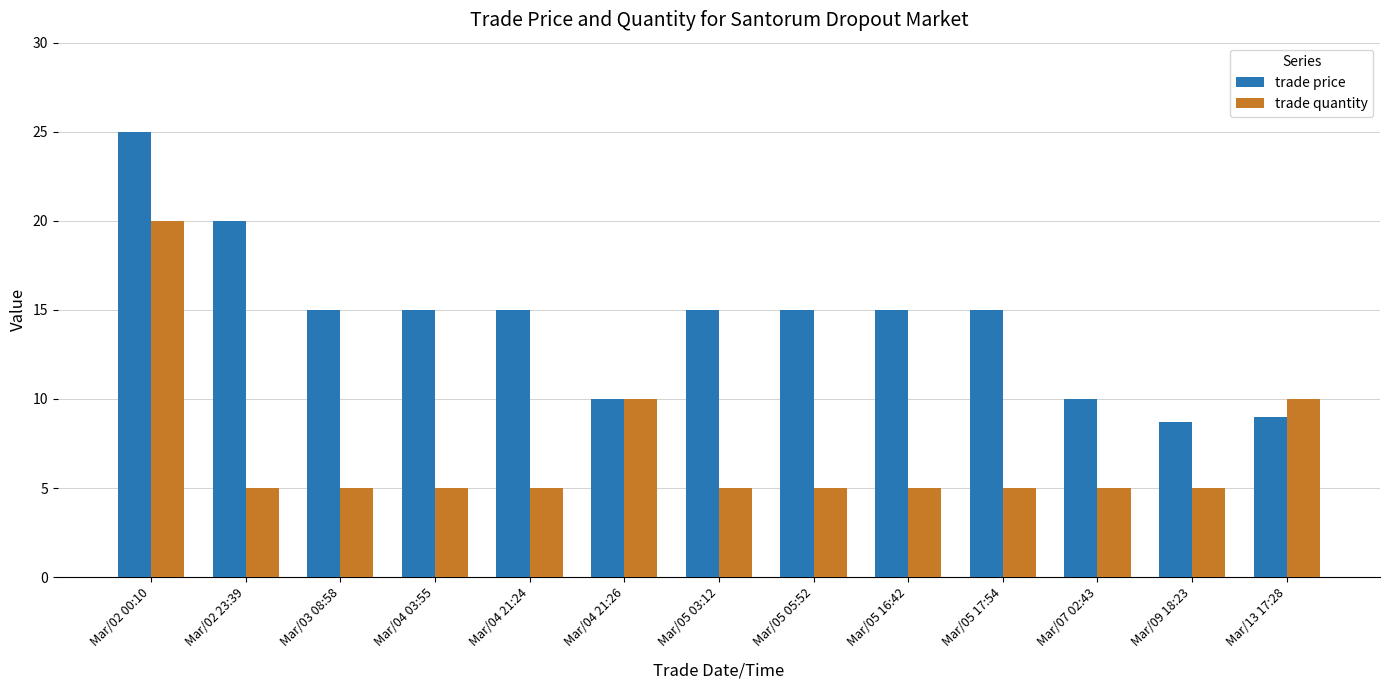

The trade quantity series shows 5.0 at Mar/03 08:58. True or false?

True